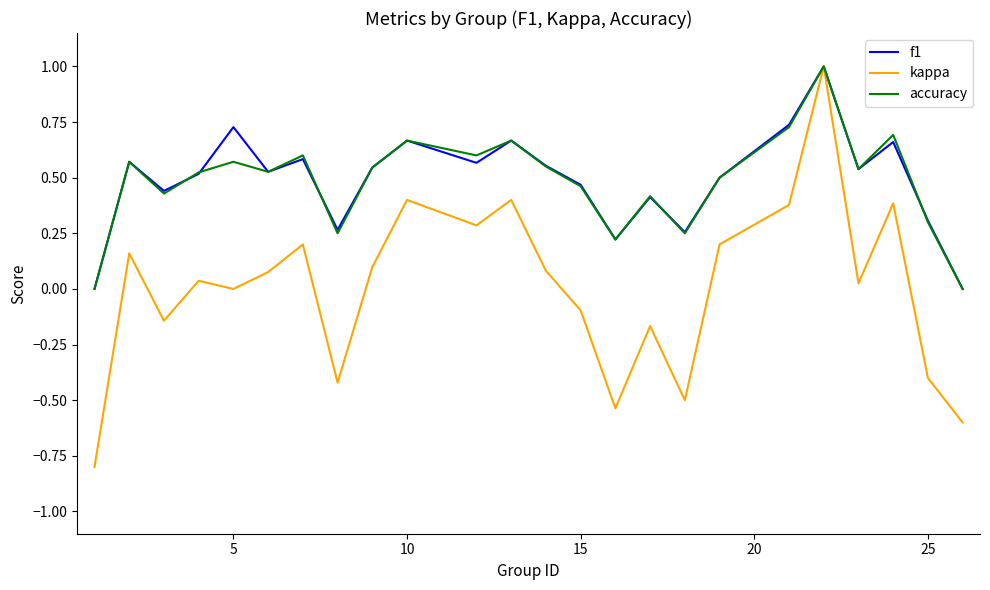

Which series has the largest range (max minus min)?

kappa